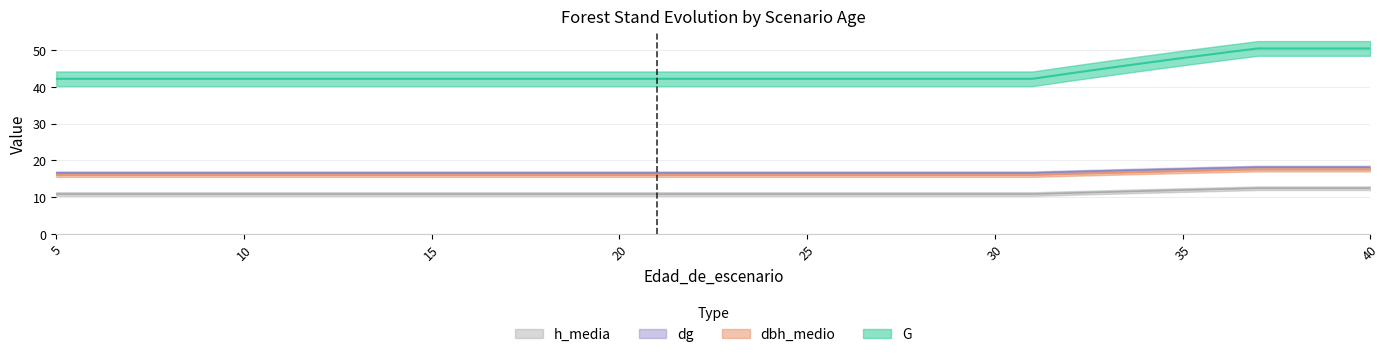

What is the approximate value of G at 28?

42.2